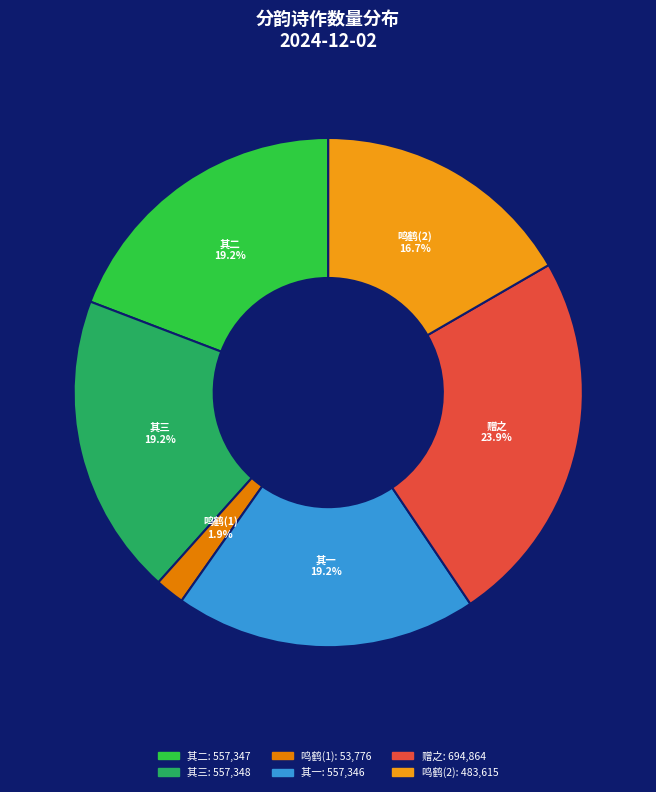

Is there any slice that represents more than half of the pie?

No